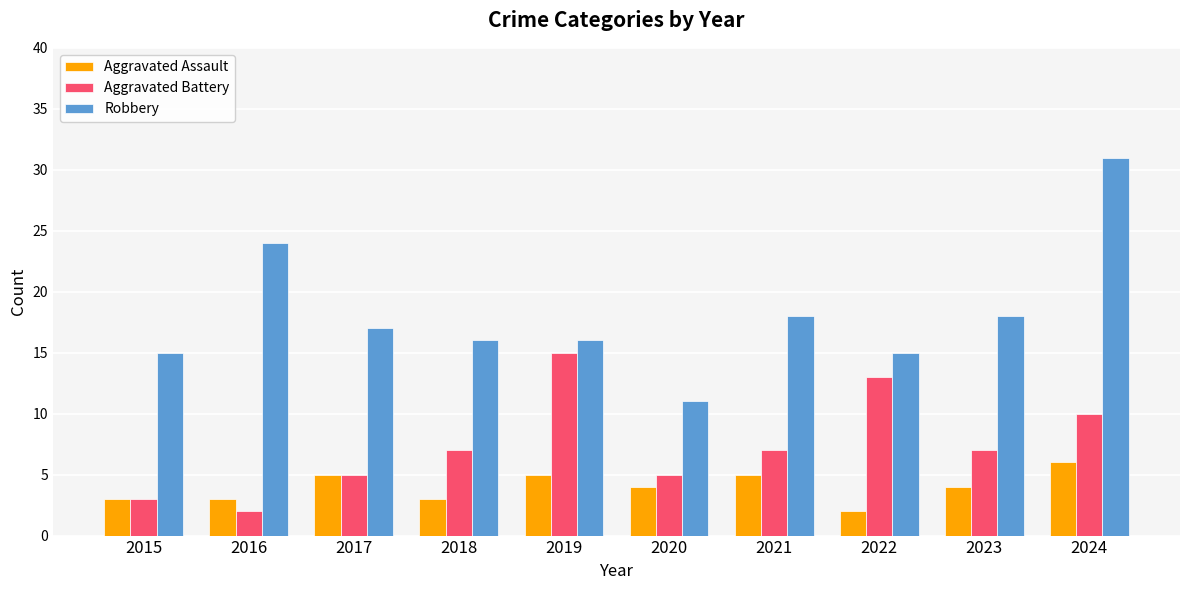

Reading left to right, transcribe all the data shown in this chart.

Aggravated Assault: 3	3	5	3	5	4	5	2	4	6
Aggravated Battery: 3	2	5	7	15	5	7	13	7	10
Robbery: 15	24	17	16	16	11	18	15	18	31